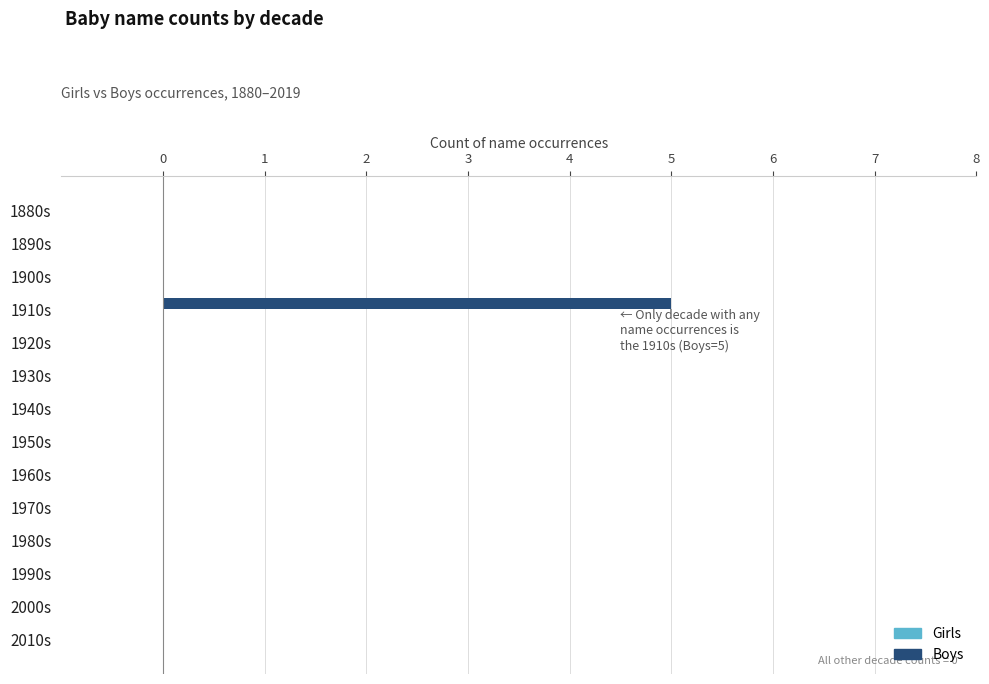

What is the maximum value shown in the chart?

5